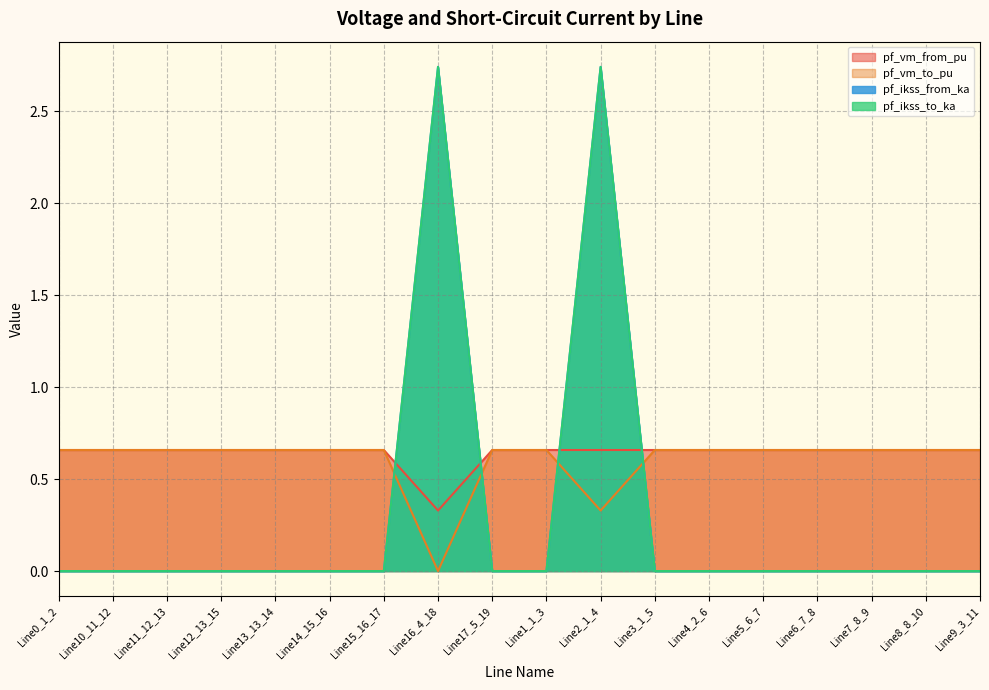

True or false: pf_ikss_to_ka and pf_ikss_from_ka cross at least once.

False